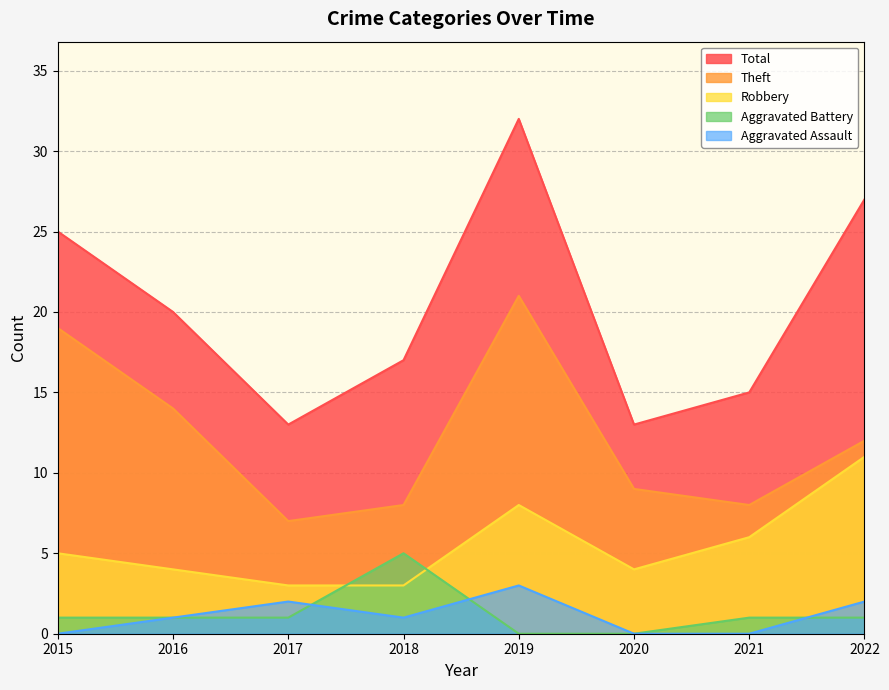

The Robbery series shows 2 at 2016. True or false?

False